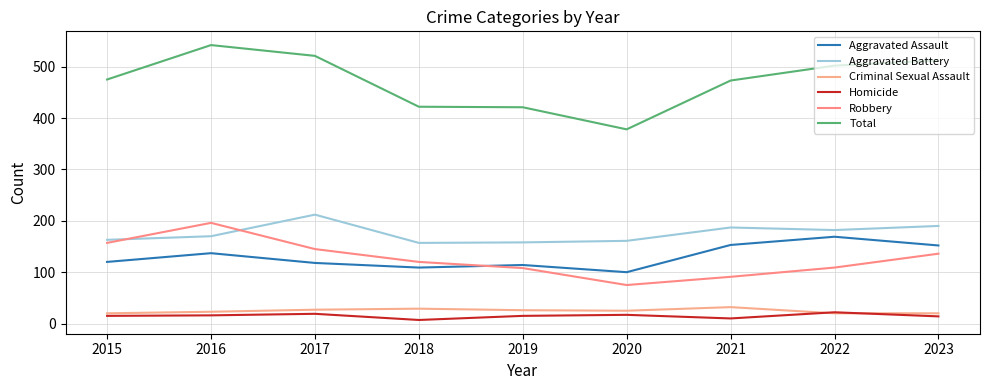

True or false: Total and Aggravated Assault intersect in this chart.

False